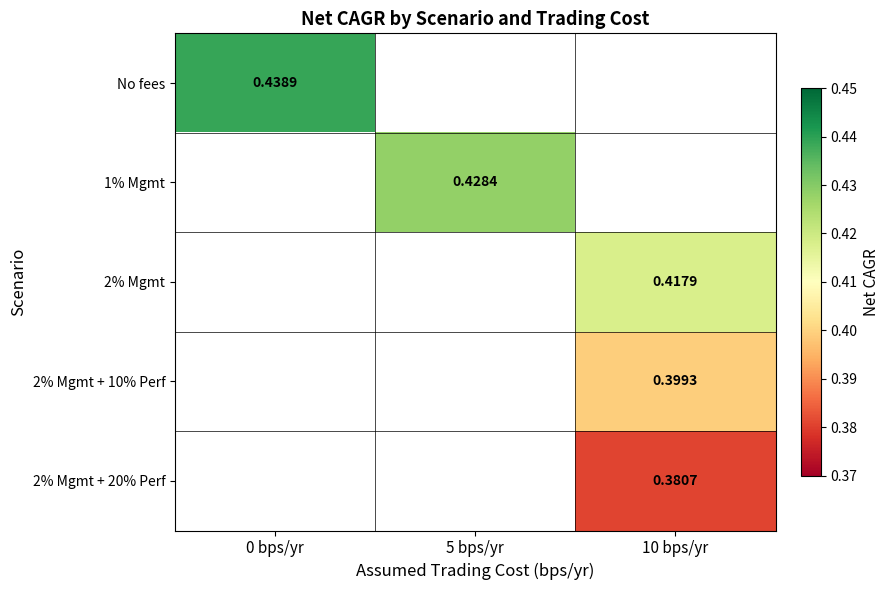

The value of 2% Mgmt + 20% Perf at 10 bps/yr is 0.4. True or false?

True